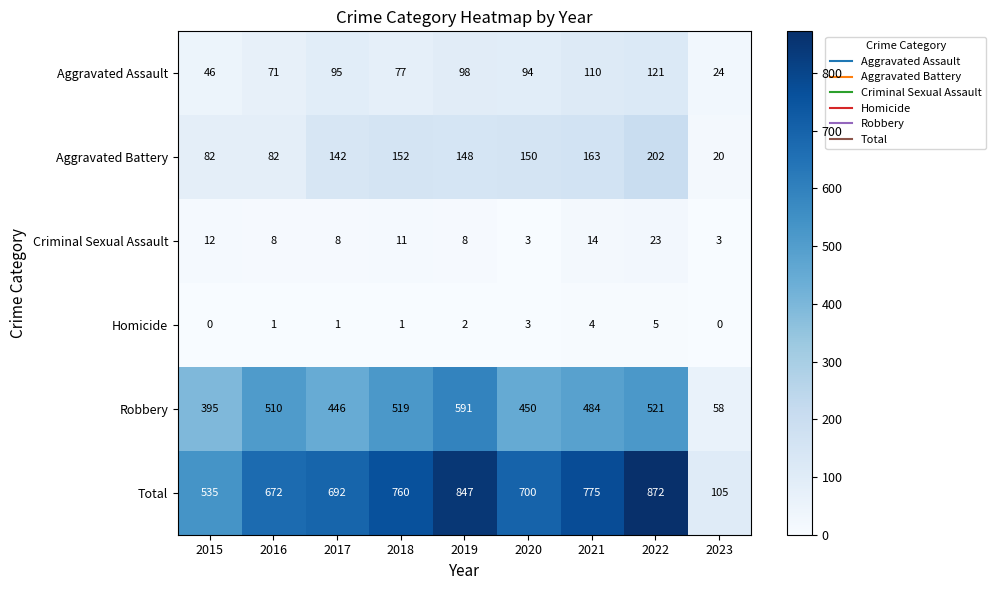

What is the total value across all series at 2020?

1400